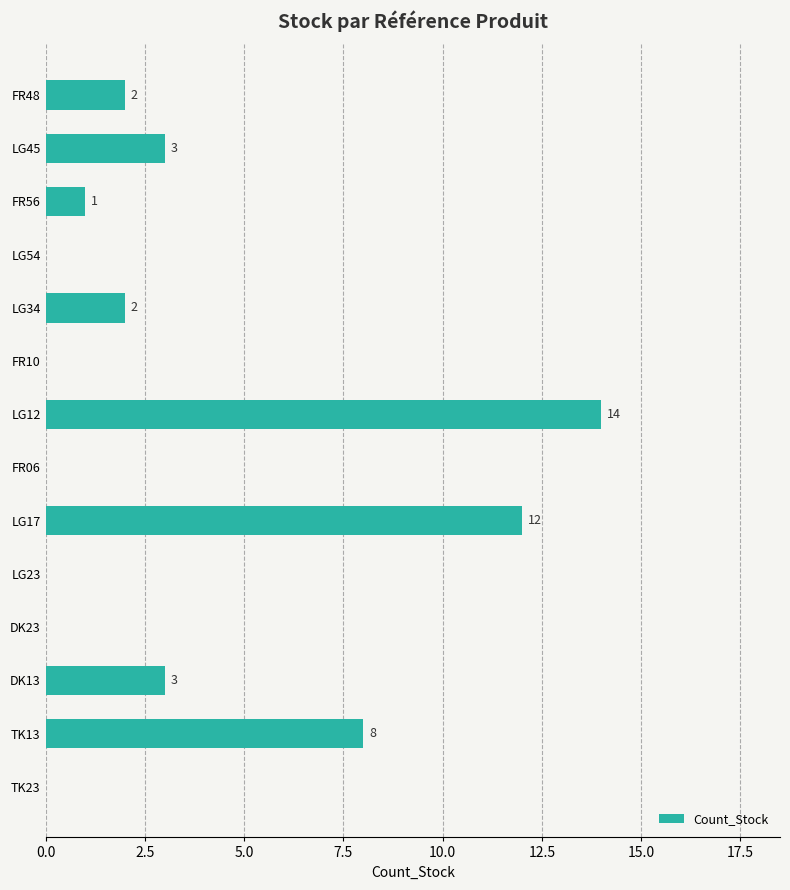

What is the change in value from FR56 to LG17?

+11